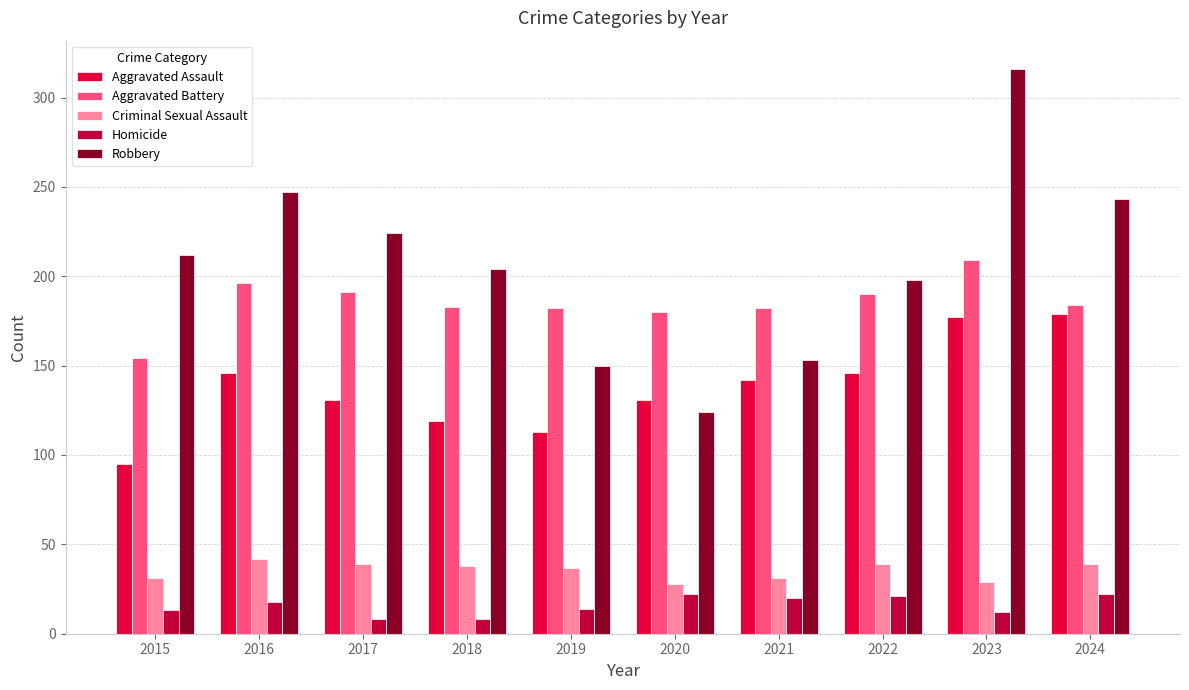

What is the approximate value of Homicide at 2016?

18